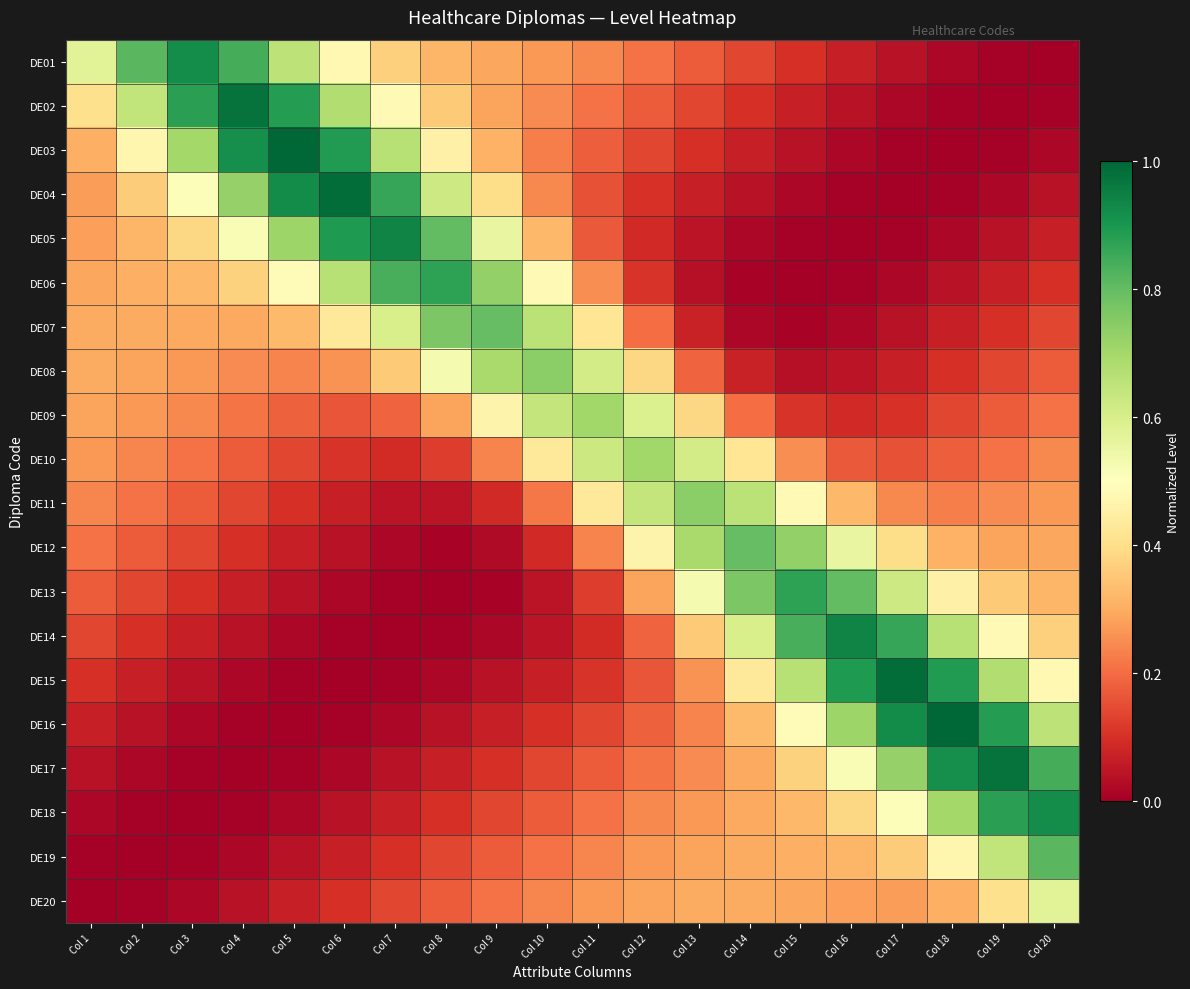

At which category is the sum across all series the highest?

Col 19